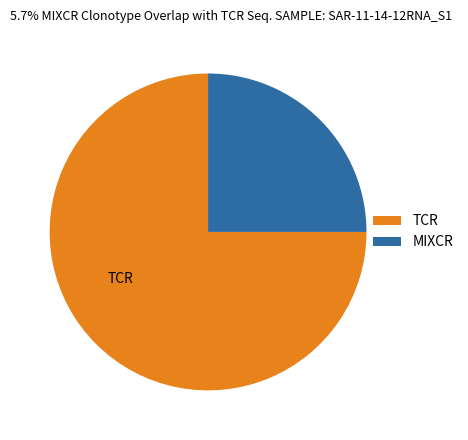

What is the smallest slice in the pie chart?

MIXCR